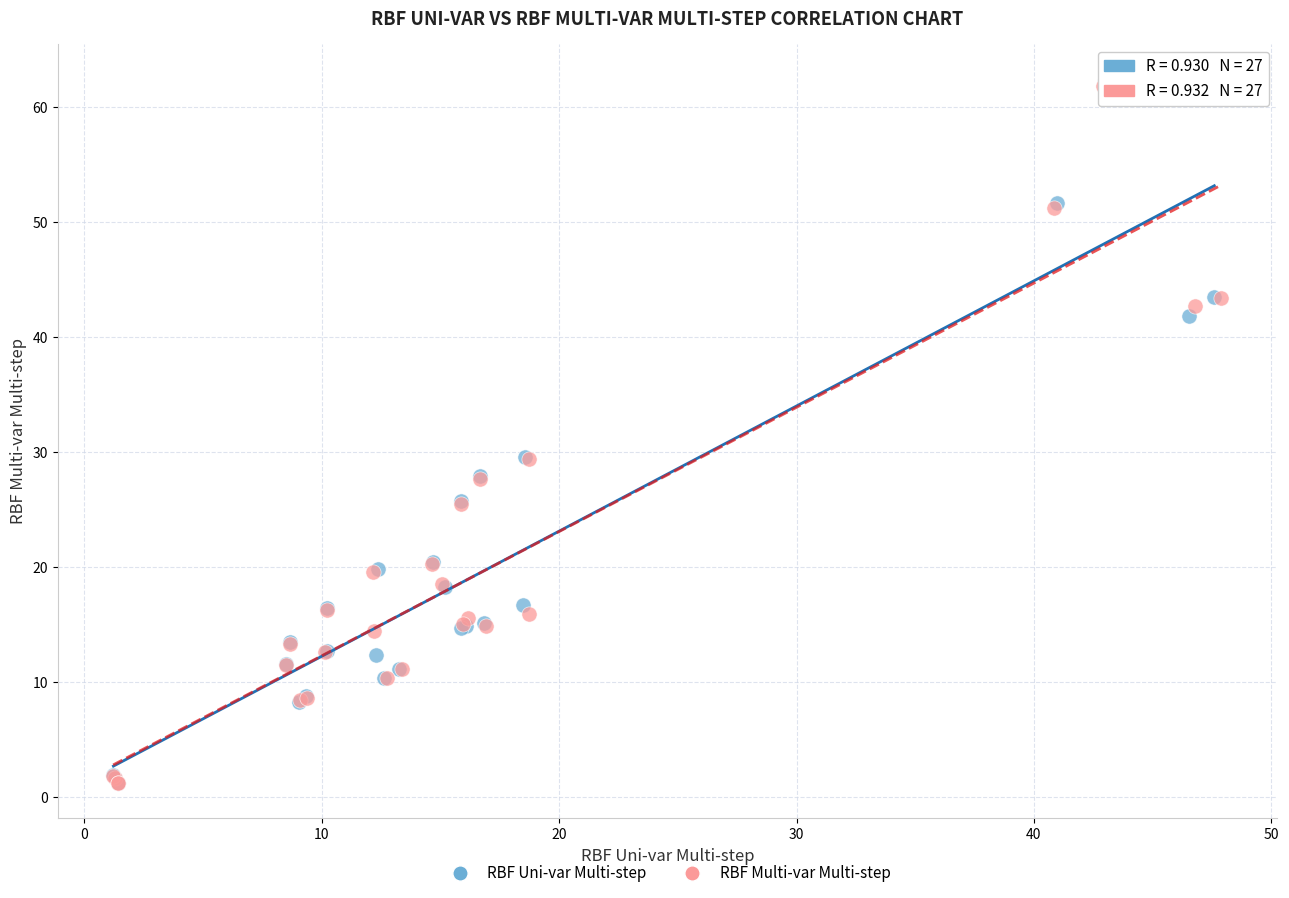

What are all the series names shown in the legend?

RBF Uni-var Multi-step, RBF Multi-var Multi-step